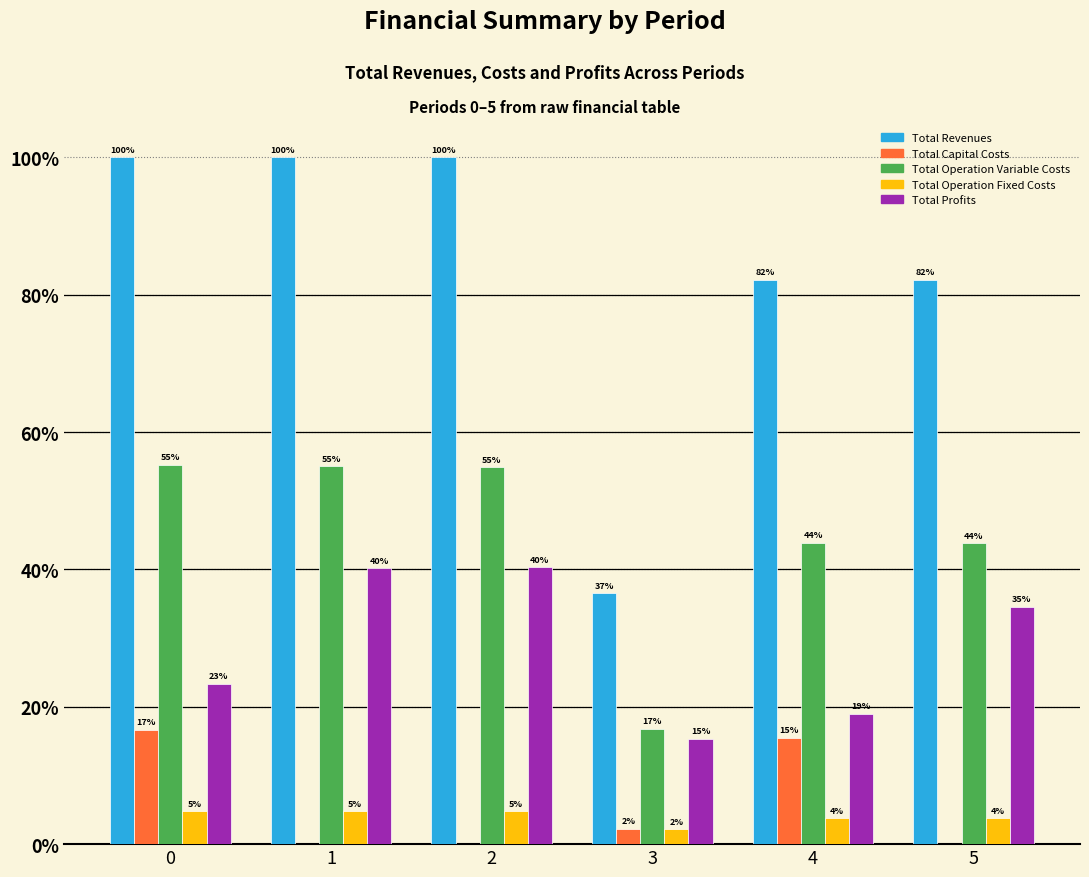

Which series has the widest spread of values?

Total Revenues